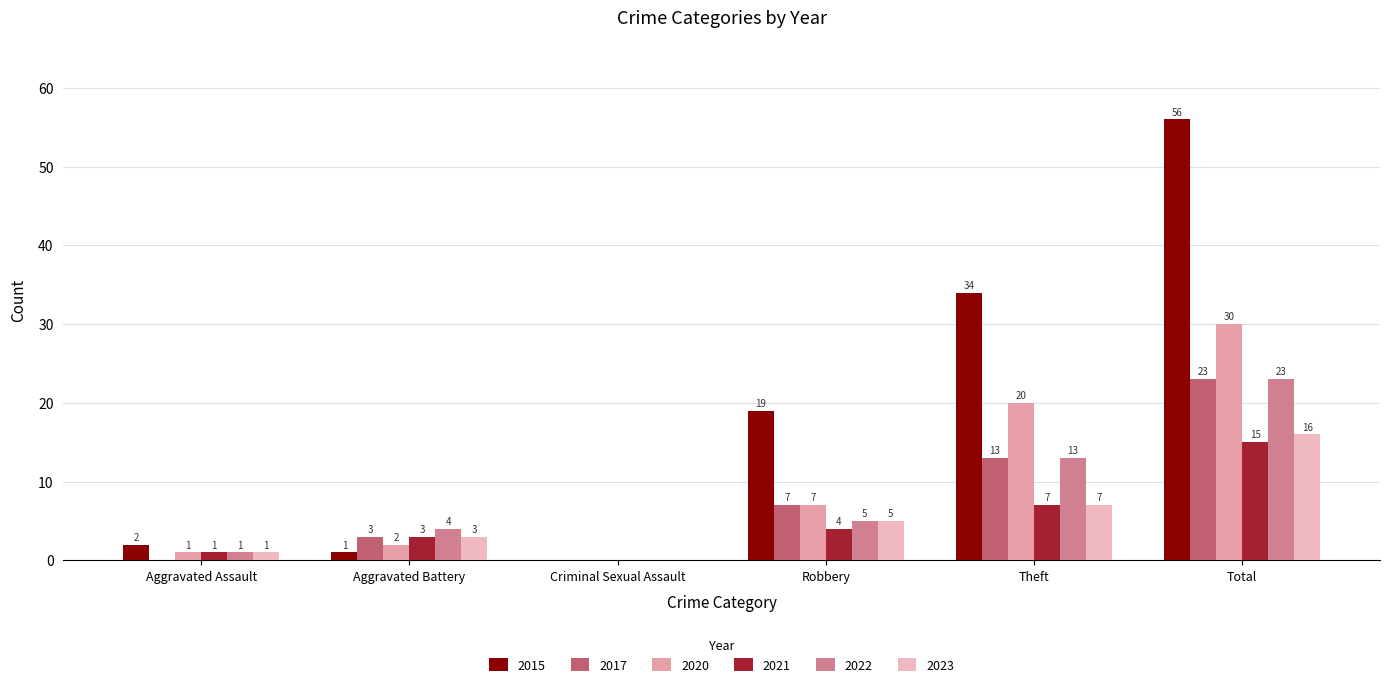

True or false: 2020 has a value of 3 at Aggravated Battery.

False